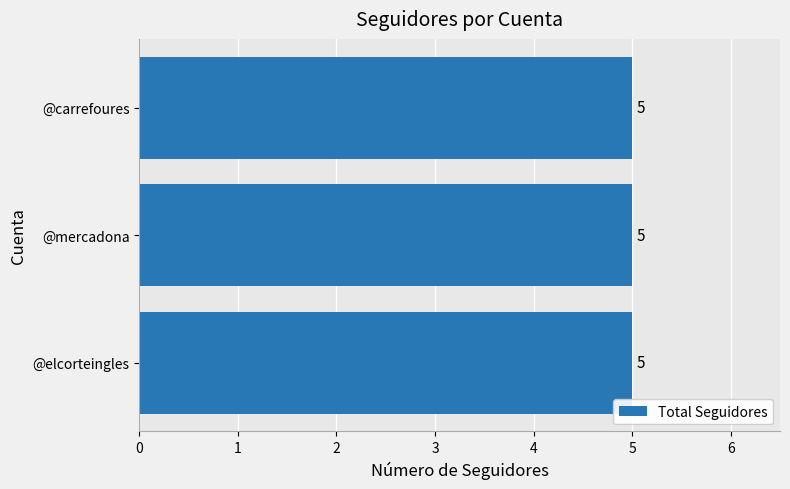

What is the average value of the Total_Seguidores_Extraídos series?

5